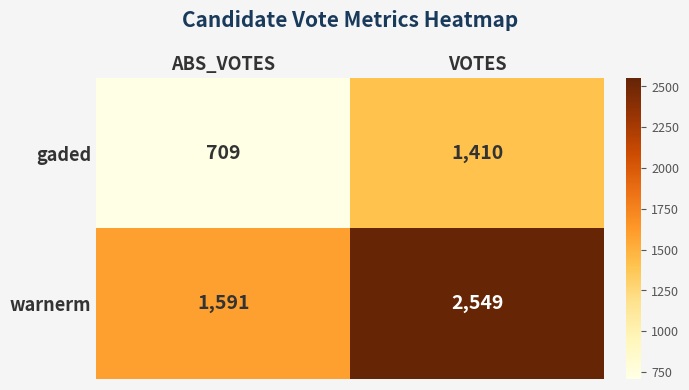

At which label is gaded closest to 1059?

ABS_VOTES